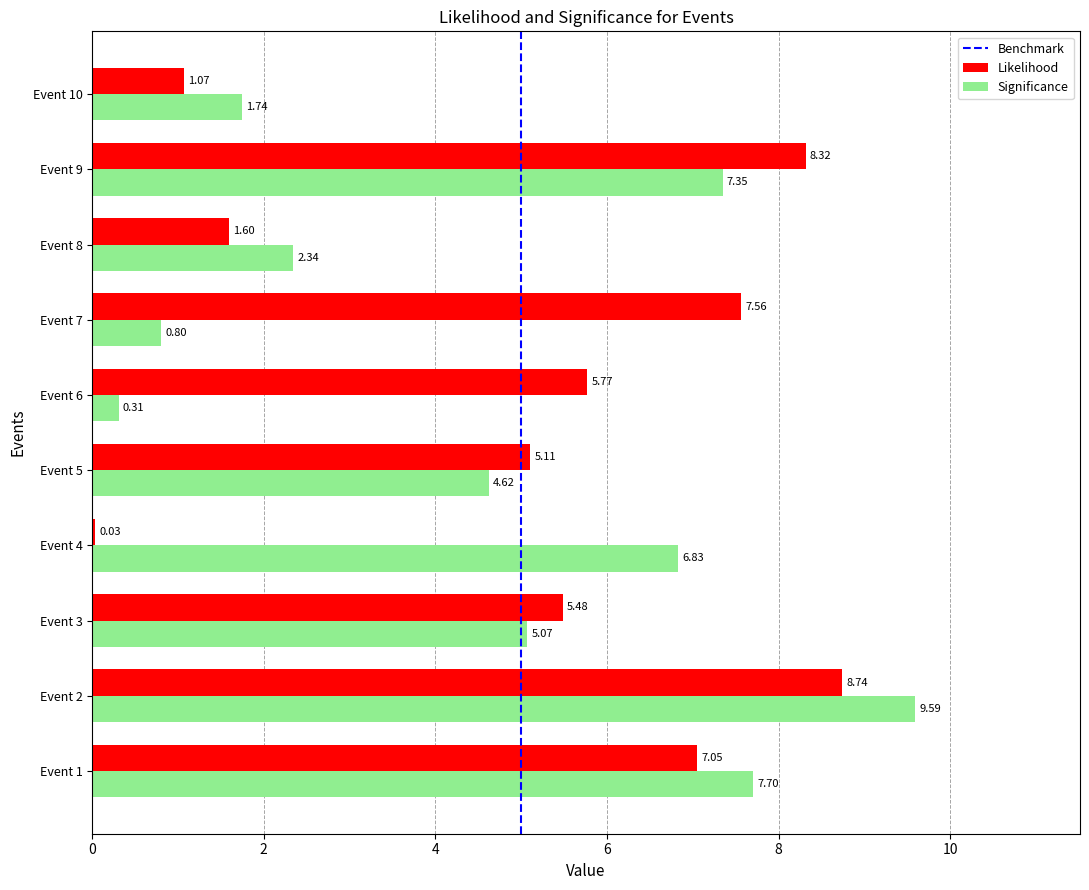

Is it true that Significance equals 0.8 at Event 7?

True